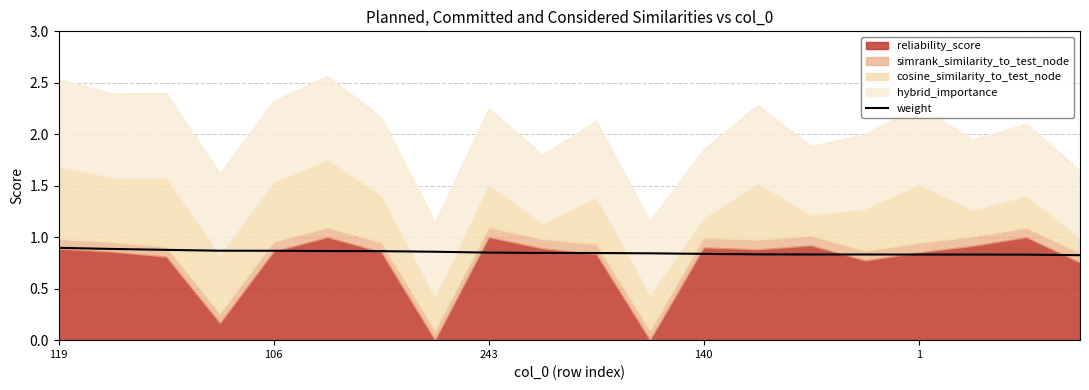

Is it true that weight equals 0.3 at 119?

False